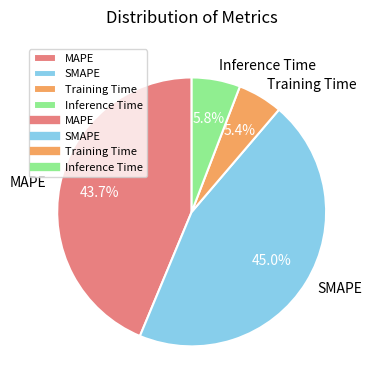

To the nearest percent, what is the difference between the MAPE and Inference Time slice percentages?

38%